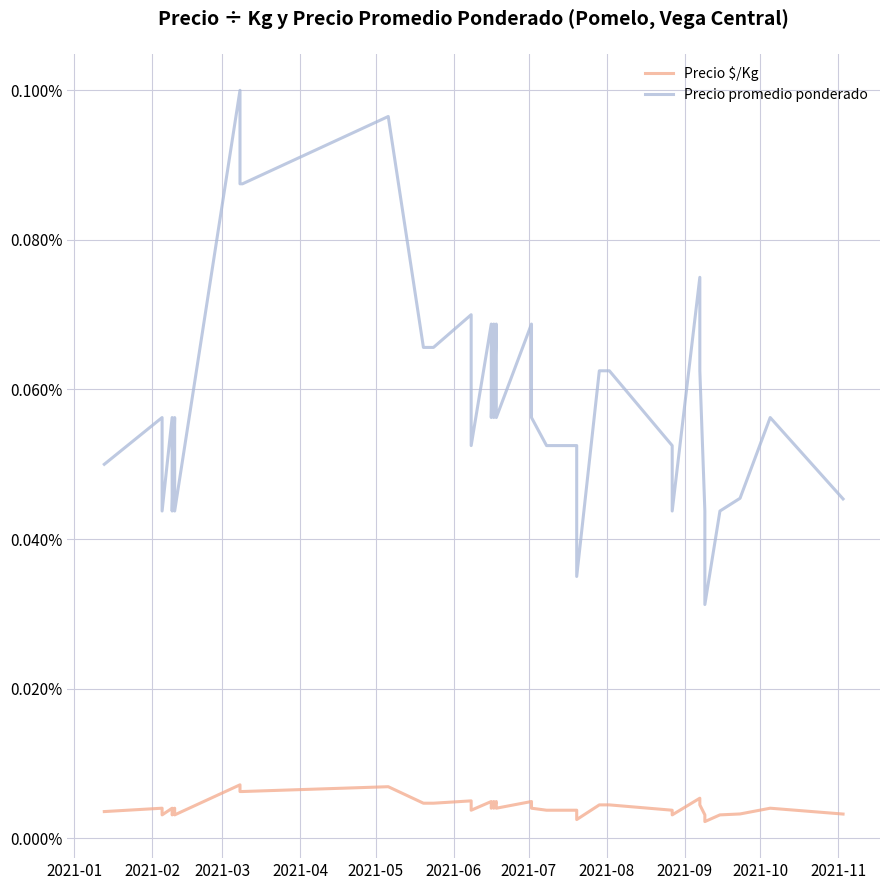

Is it true that Precio $/Kg equals 0.0 at 25?

False